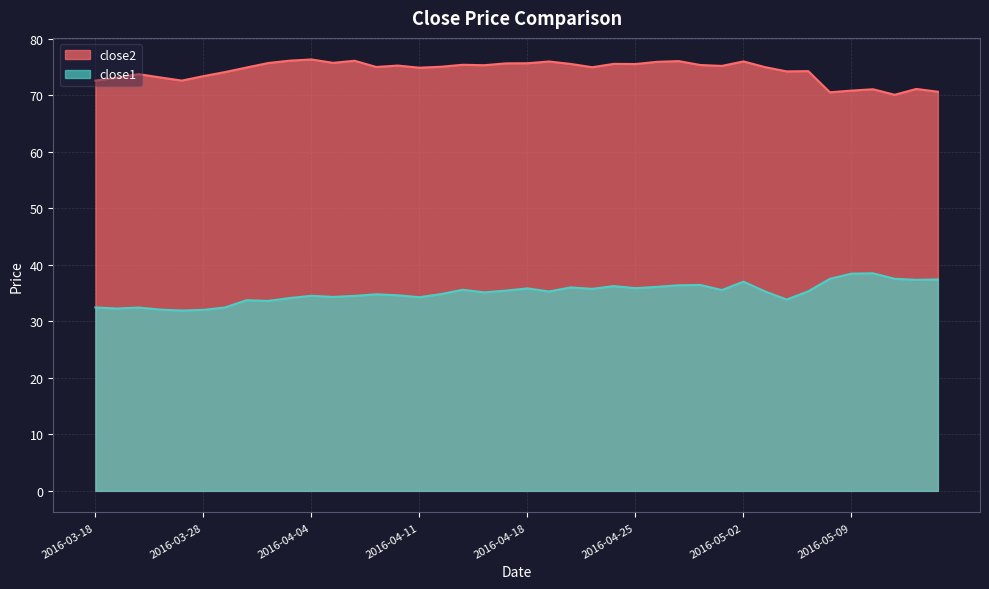

Where does the close2 series first go above 75?

2016-03-31